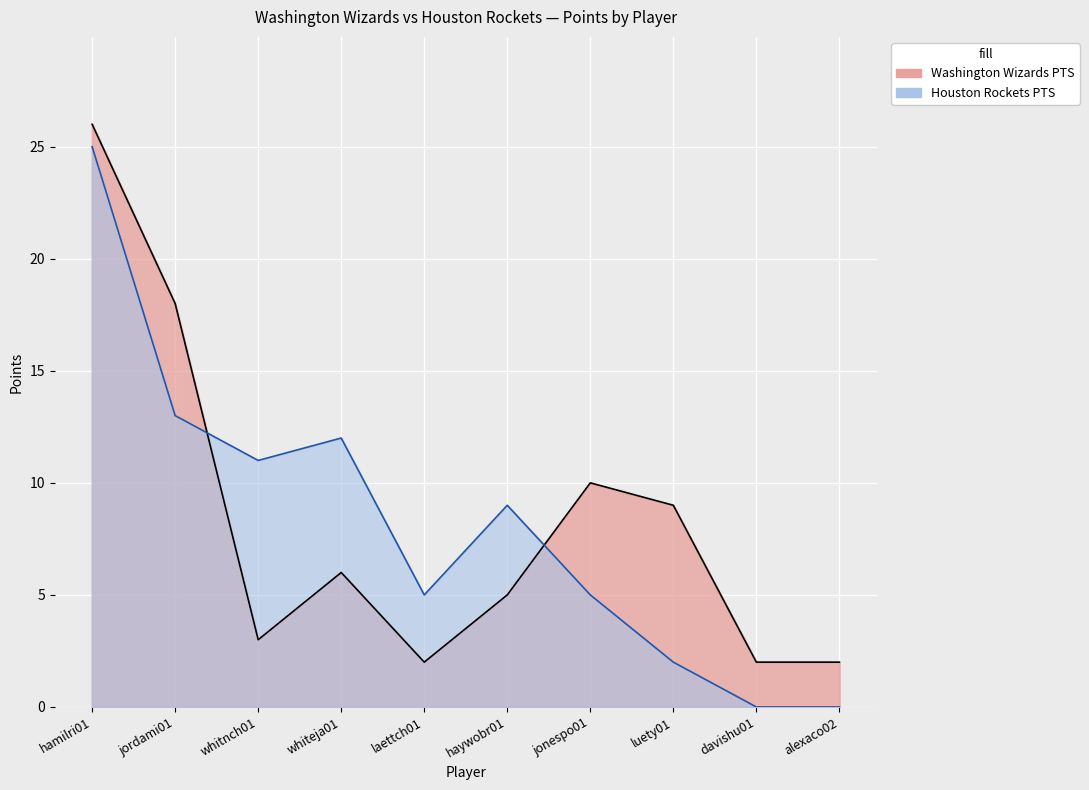

What is the difference between the maximum and minimum values in the Houston Rockets PTS series?

25